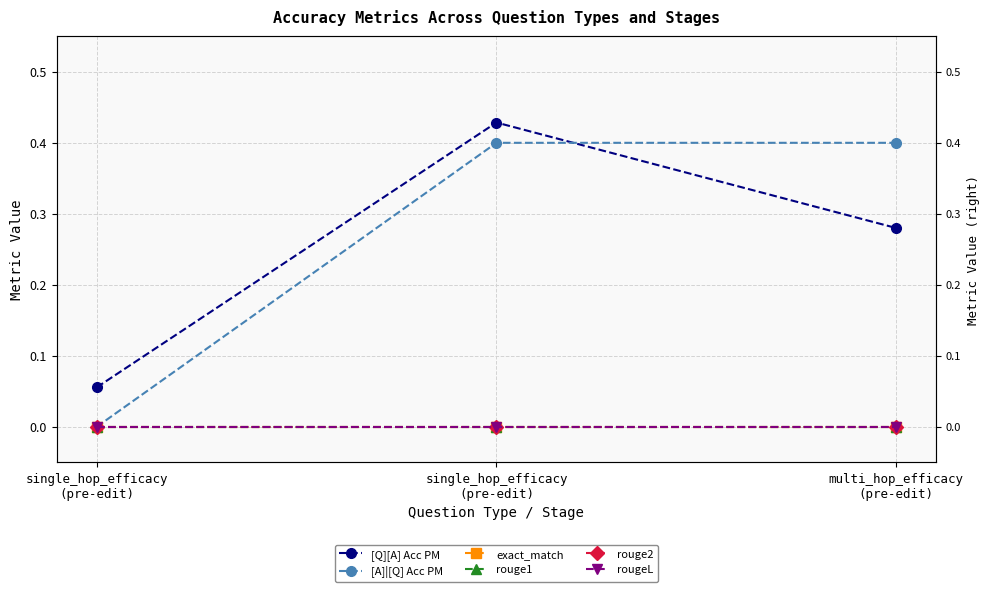

The [A]|[Q] Acc PM series shows 0.2 at single_hop_efficacy
(pre-edit). True or false?

False